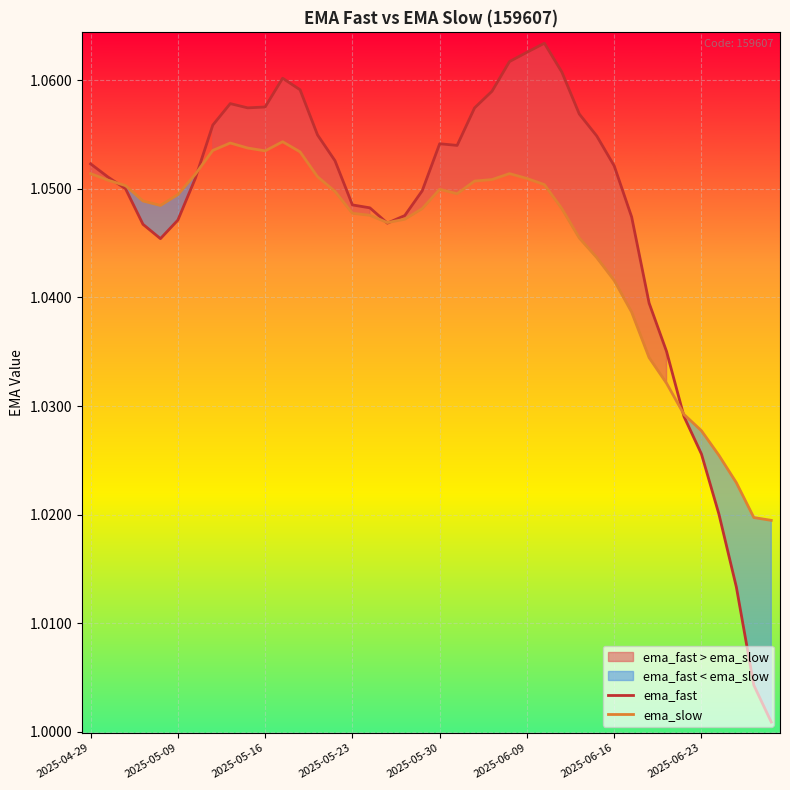

Where is ema_fast nearest to the value 1?

39